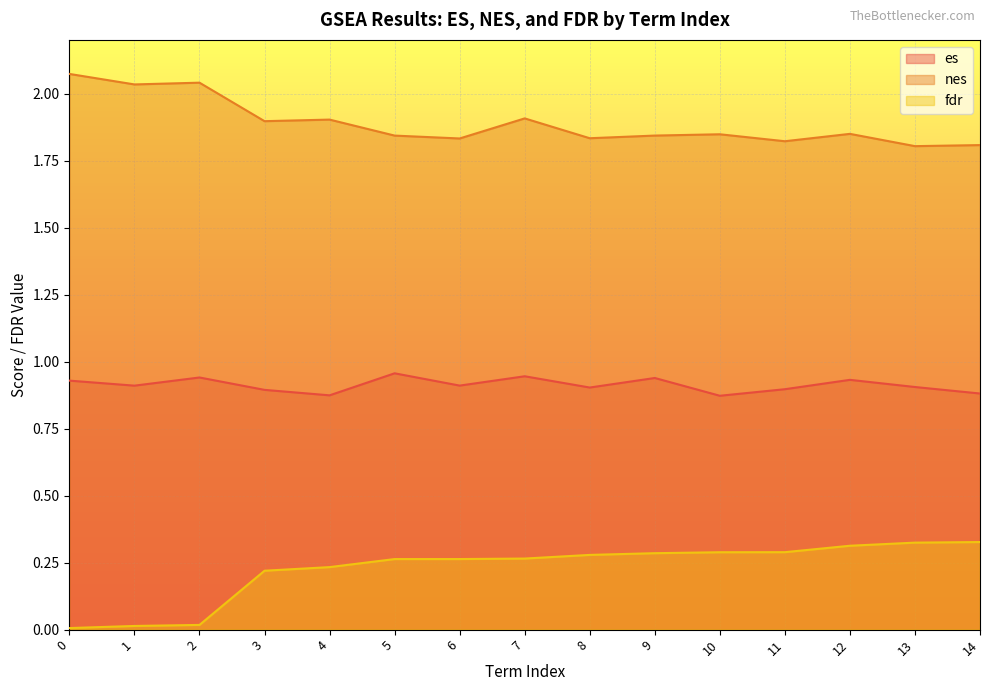

True or false: es and fdr cross at least once.

False